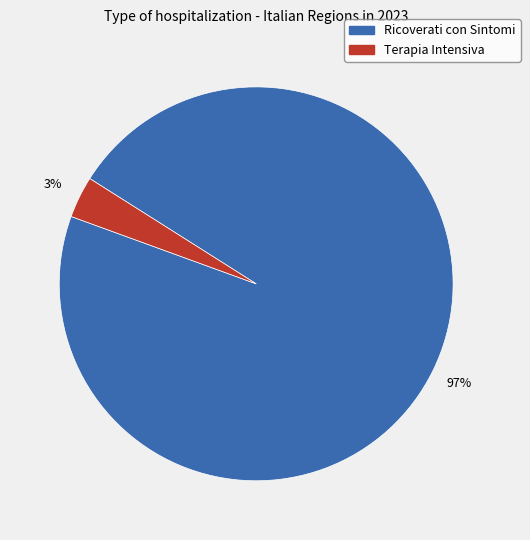

Does any single category account for the majority?

Yes